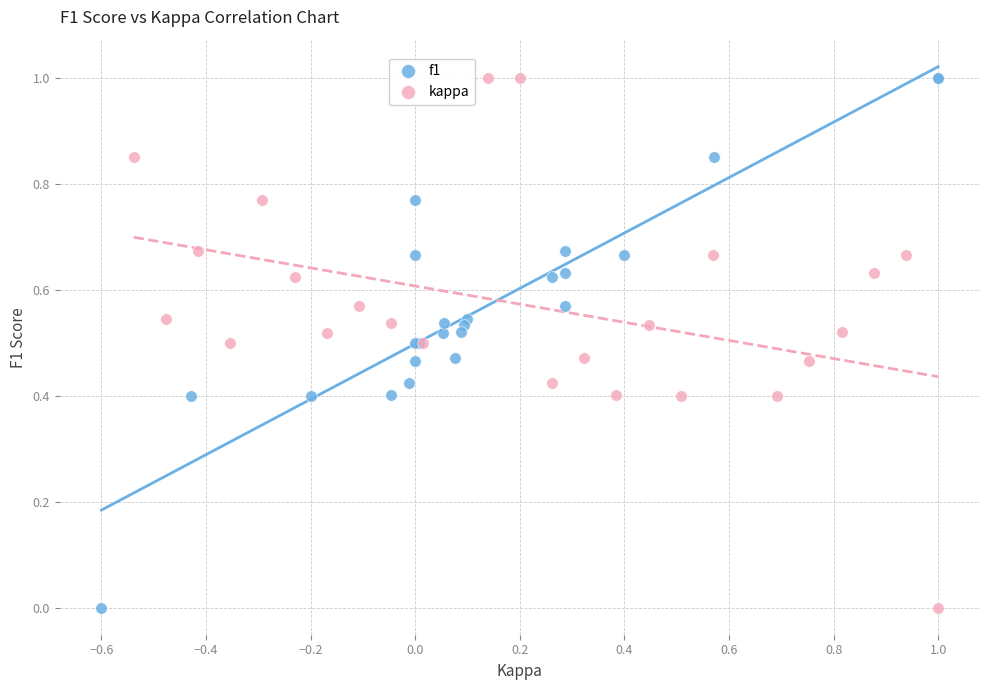

What are all the series names shown in the legend?

f1, kappa